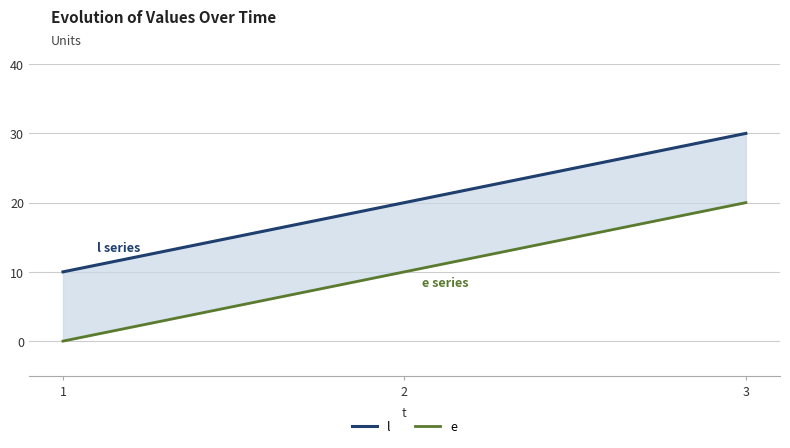

What is the value of the l point at the 3rd from the left?

30